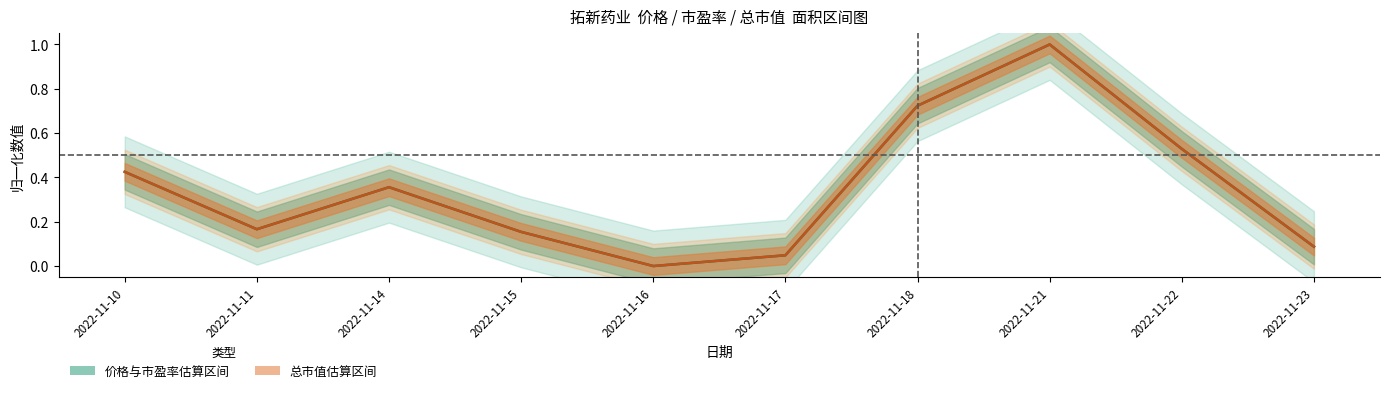

At which label is 价格与市盈率中心线 closest to 0?

2022-11-16